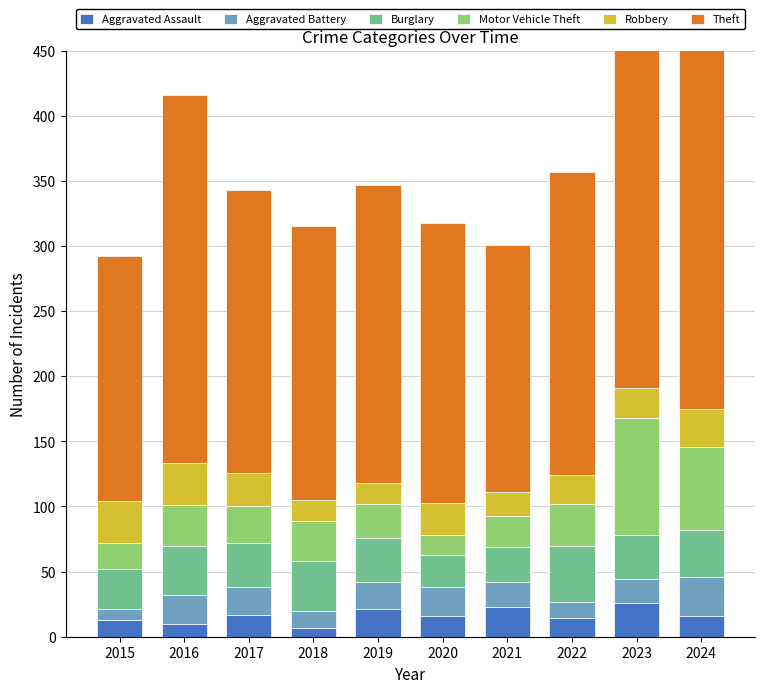

What is the approximate value of Burglary at 2021, to the nearest 10?

30